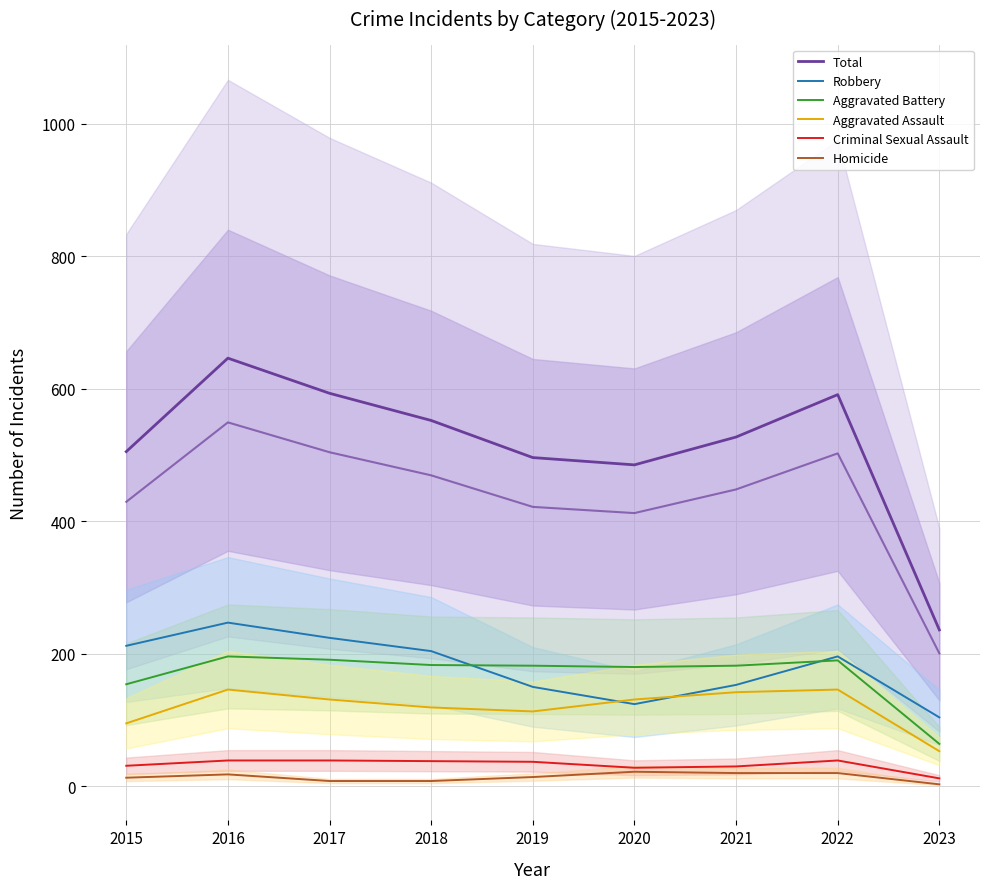

Is the value of Criminal Sexual Assault at 2017 greater than the value of Aggravated Battery at 2021?

No